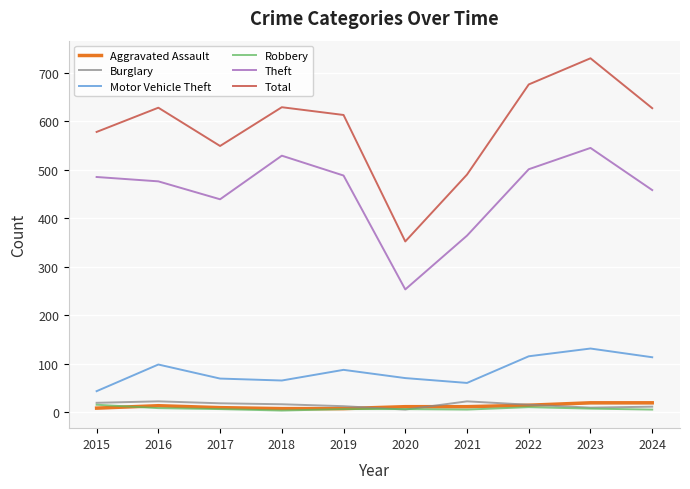

Which series has the largest total across all categories?

Total